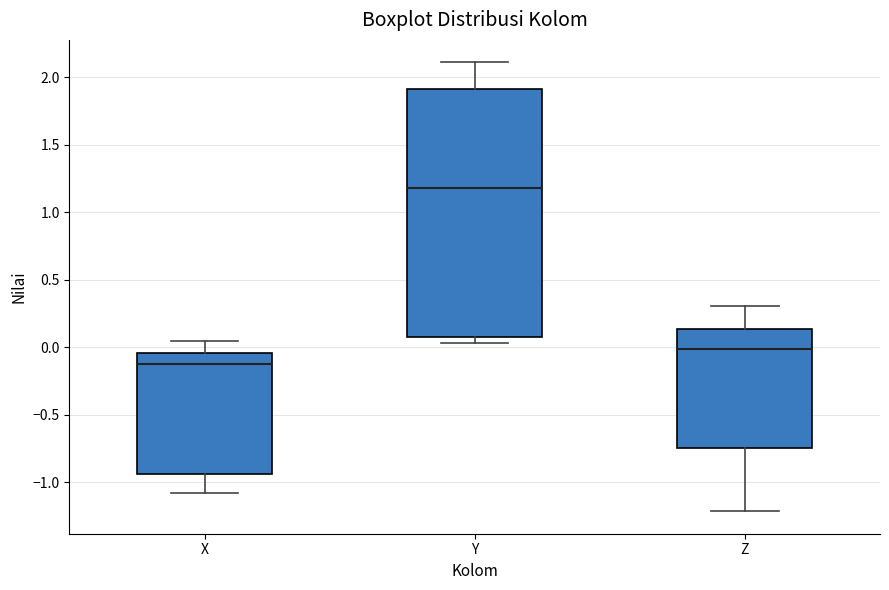

Reading left to right, read every box against the y-axis: the position of its median line, the range the box covers, and the ends of its whiskers. The values are not printed on the chart, so give them approximately, as read against the axis.

X: median -0.10, box -0.95 to -0.05, whiskers -1.10 to 0.05
Y: median 1.20, box 0.10 to 1.90, whiskers 0.05 to 2.10
Z: median 0.00, box -0.75 to 0.15, whiskers -1.20 to 0.30